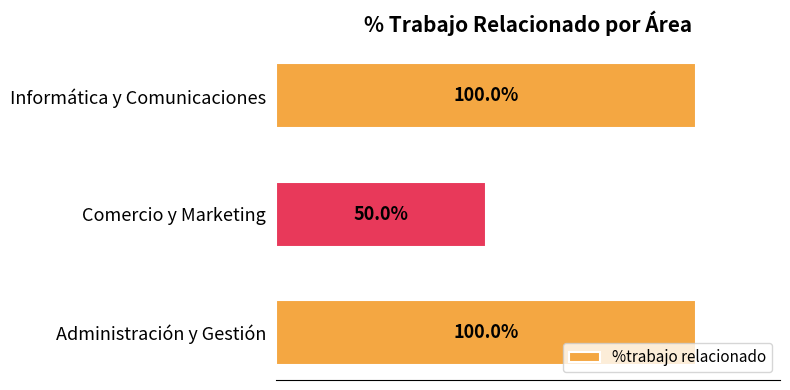

At which category does the chart reach its minimum across all series?

Comercio y Marketing